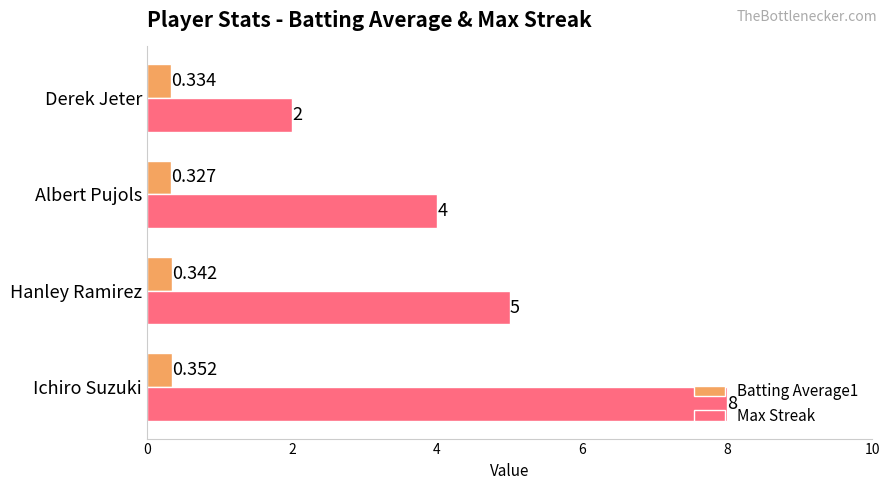

Where is Batting Average1 nearest to the value 0?

Albert Pujols